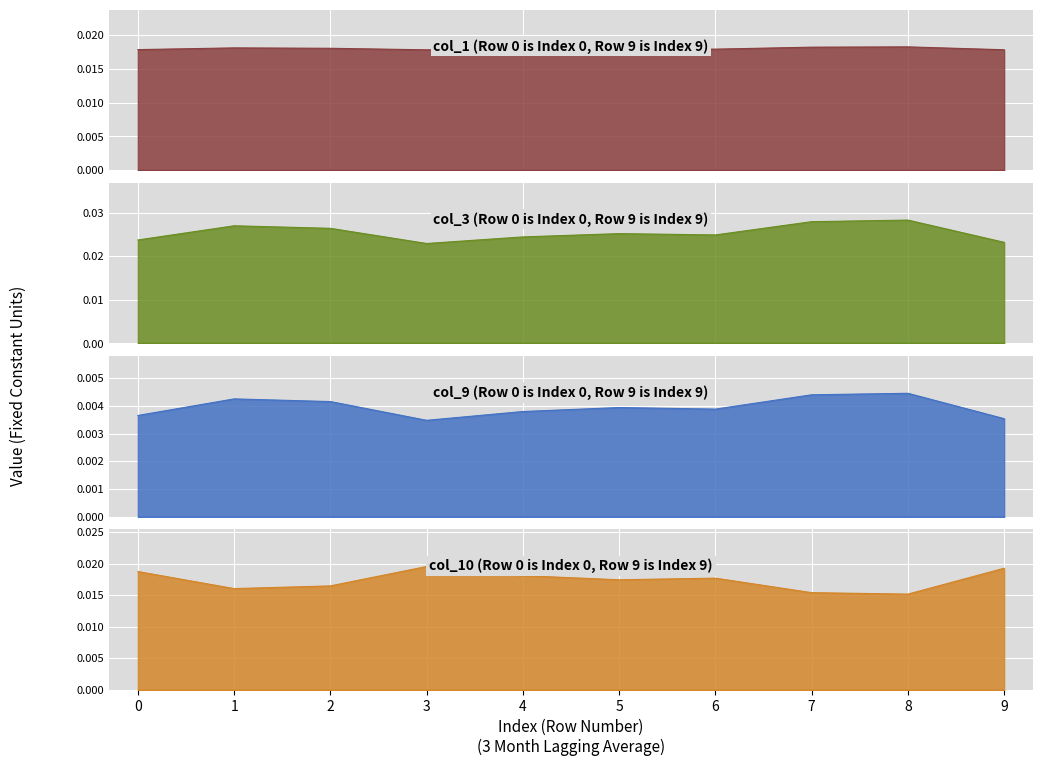

Which series has the largest total across all categories?

col_3